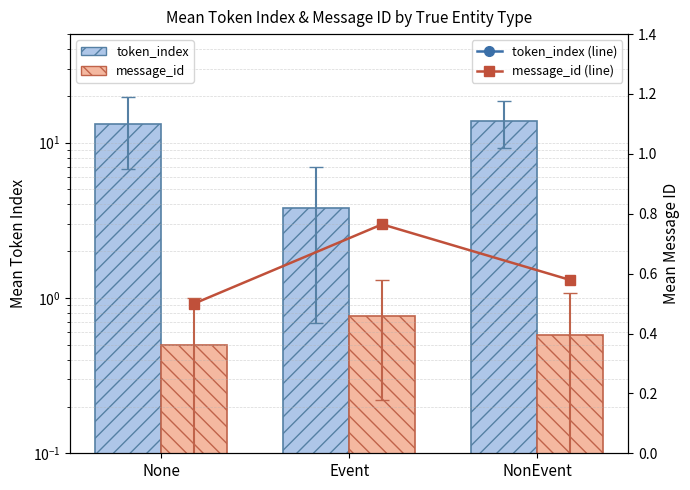

The value of message_id (line) at NonEvent is 0.9. True or false?

False